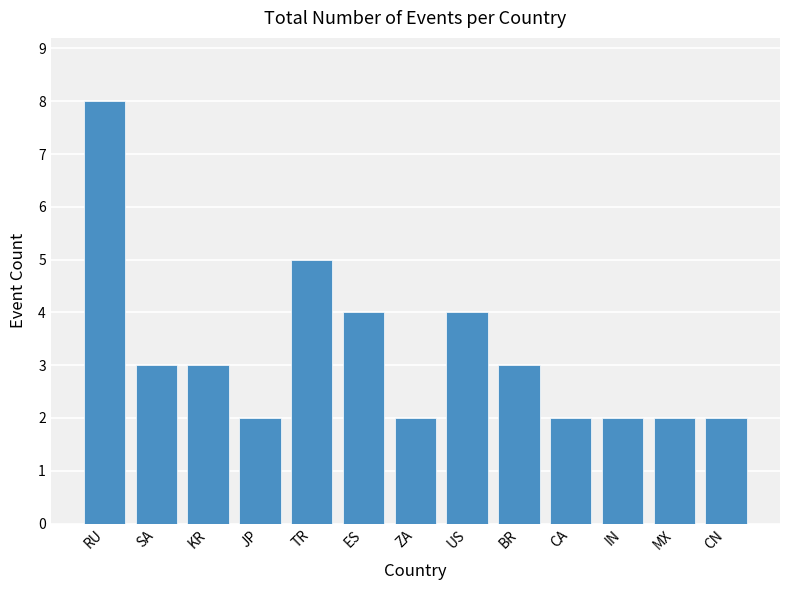

Count the number of categories in the chart.

13